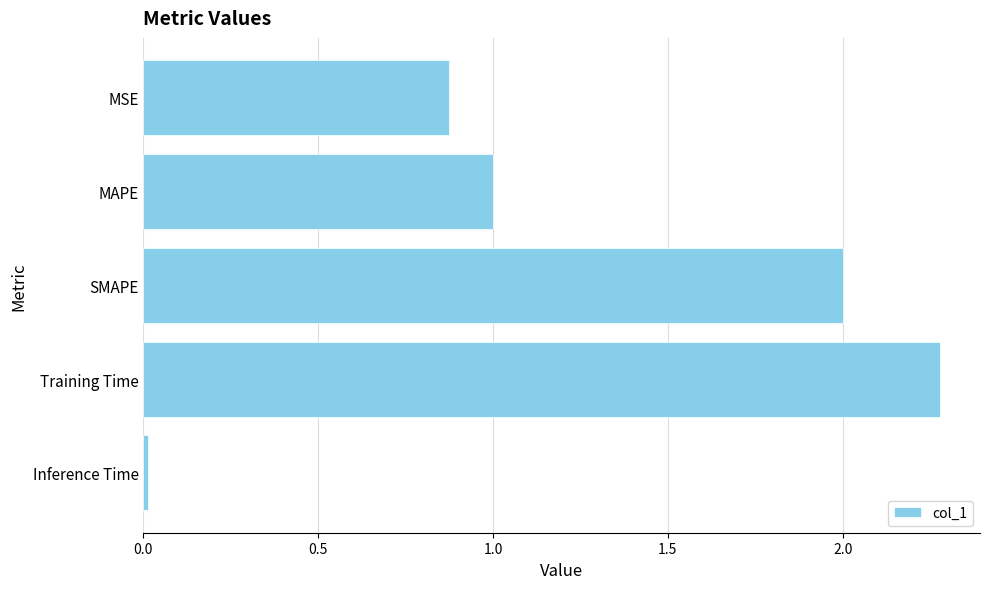

What is the difference between the maximum and minimum values?

2.3